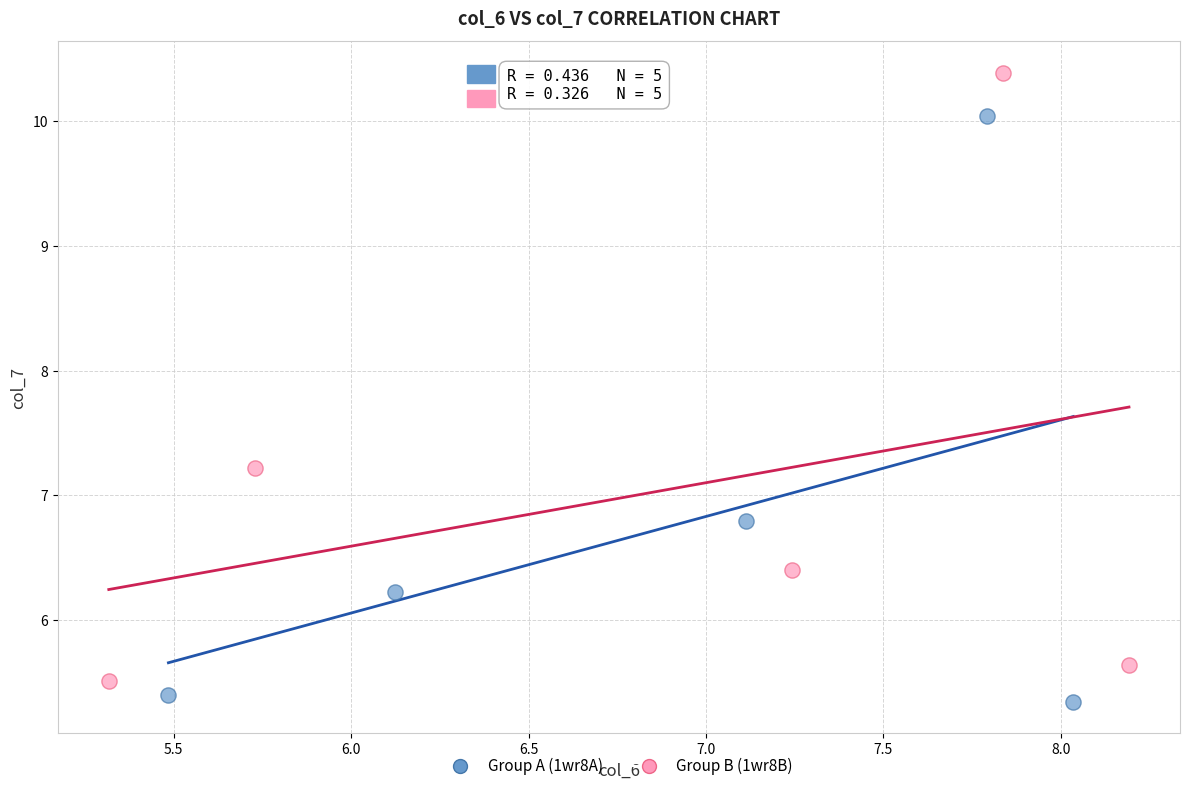

What are all the series names shown in the legend?

Group A (1wr8A), Group B (1wr8B)